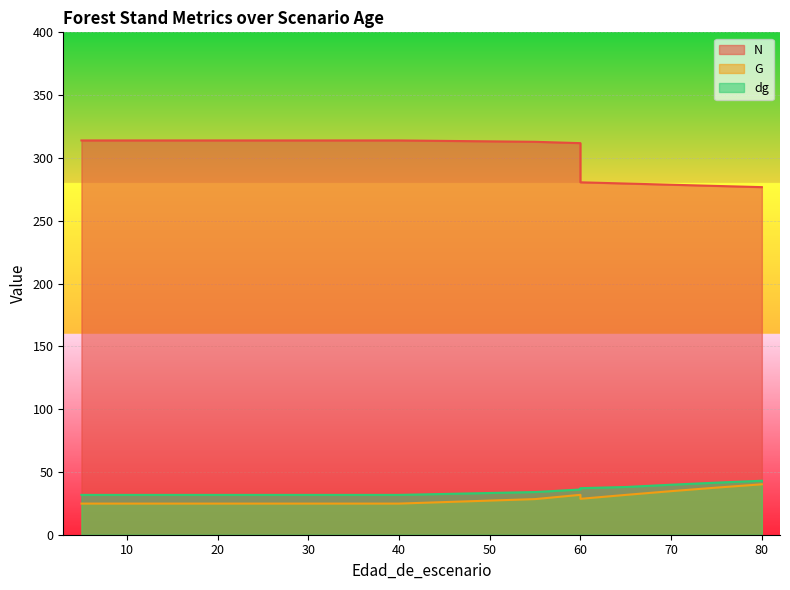

At which category does G reach its first local valley?

60